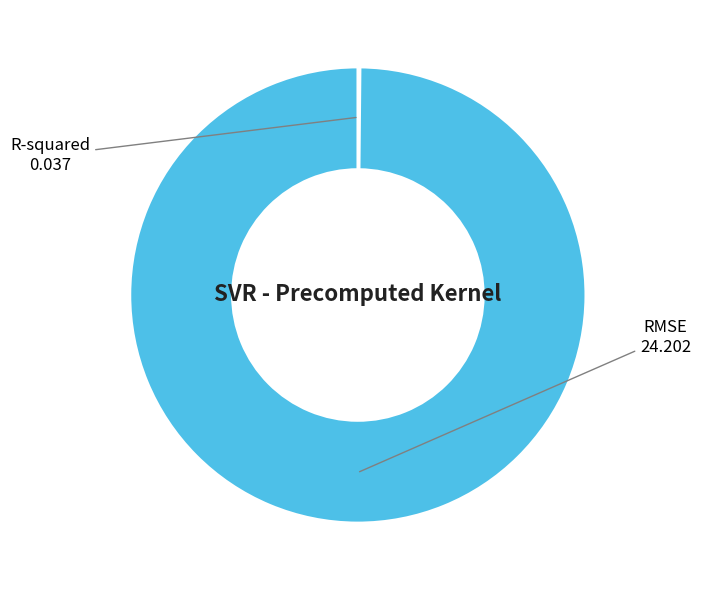

Does RMSE account for over 50% of the chart?

Yes